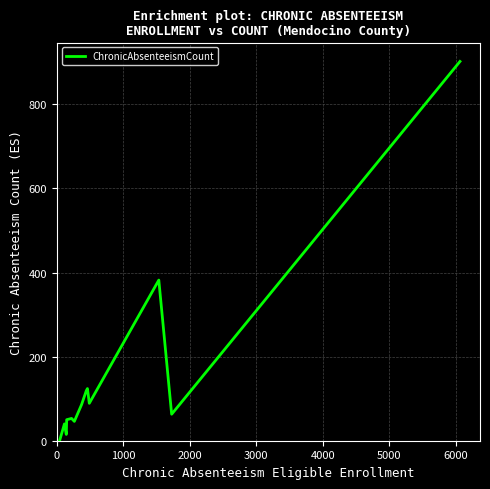

What is the maximum value shown in the chart?

902